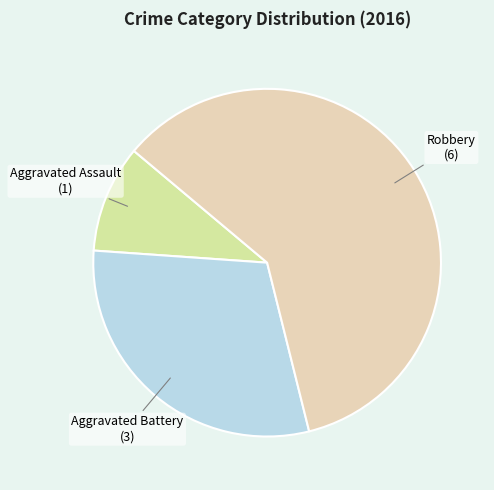

Which category has the smallest portion of the pie?

Aggravated Assault